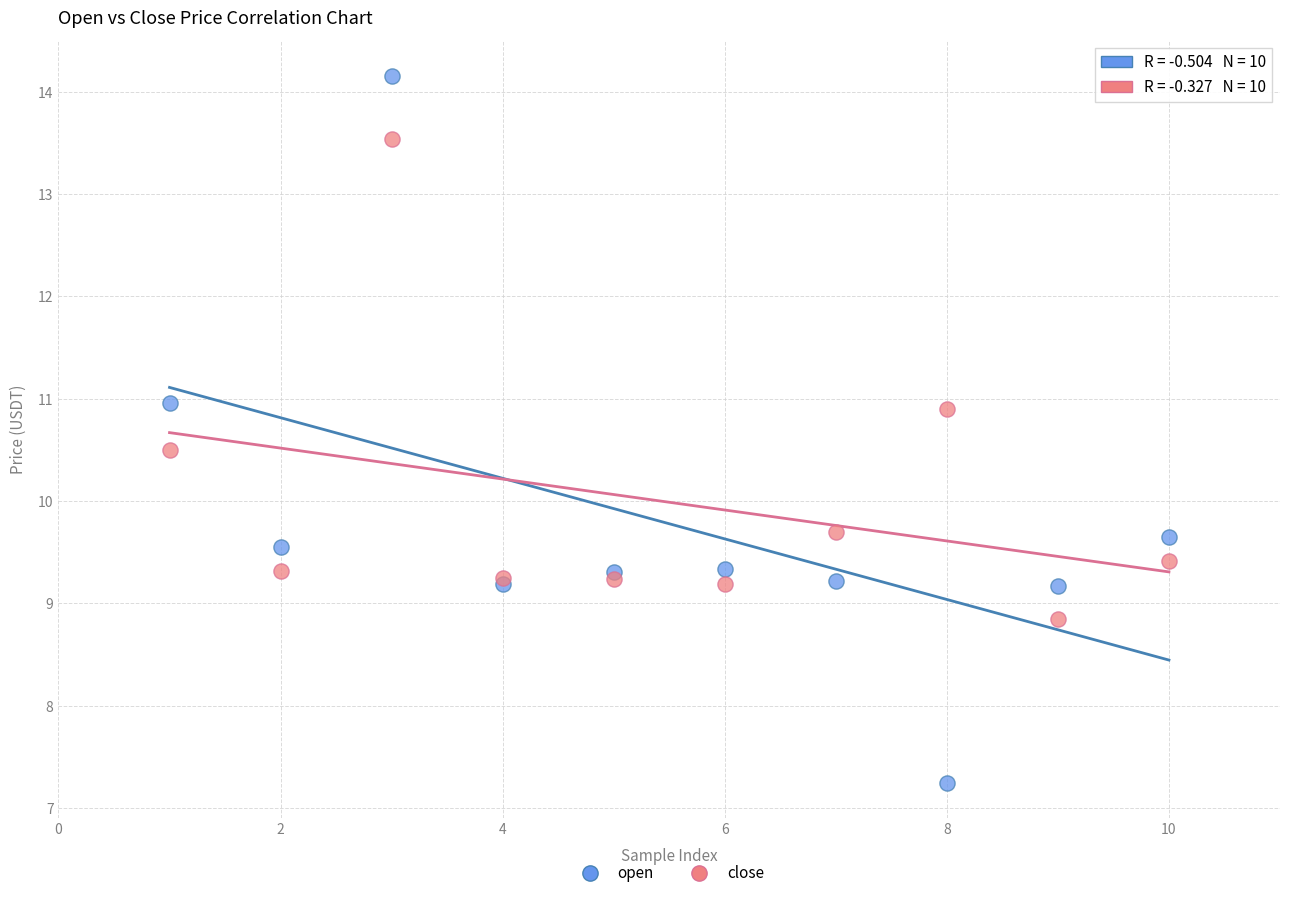

Which series reaches the minimum Y coordinate?

open